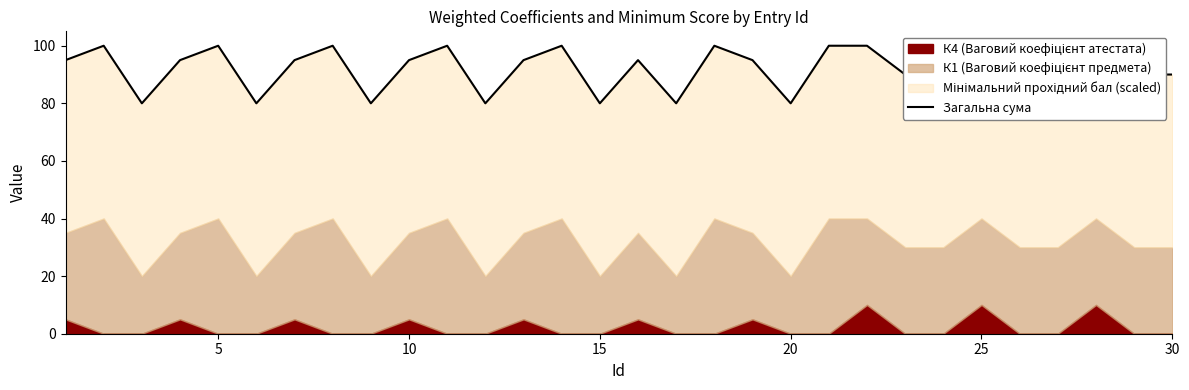

Reading left to right, what are all the values shown in this chart?

95	100	80	95	100	80	95	100	80	95	100	80	95	100	80	95	80	100	95	80	100	100	90	90	100	90	90	100	90	90